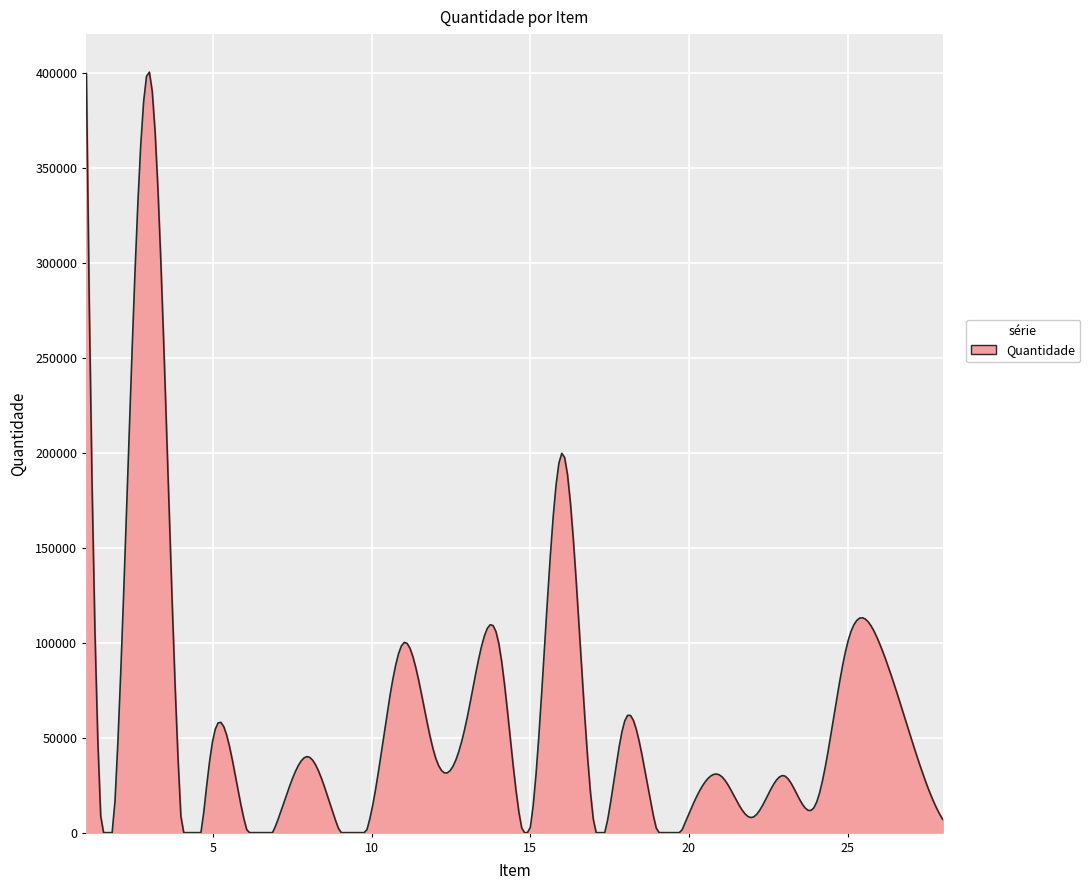

What is the greatest value displayed?

400711.7